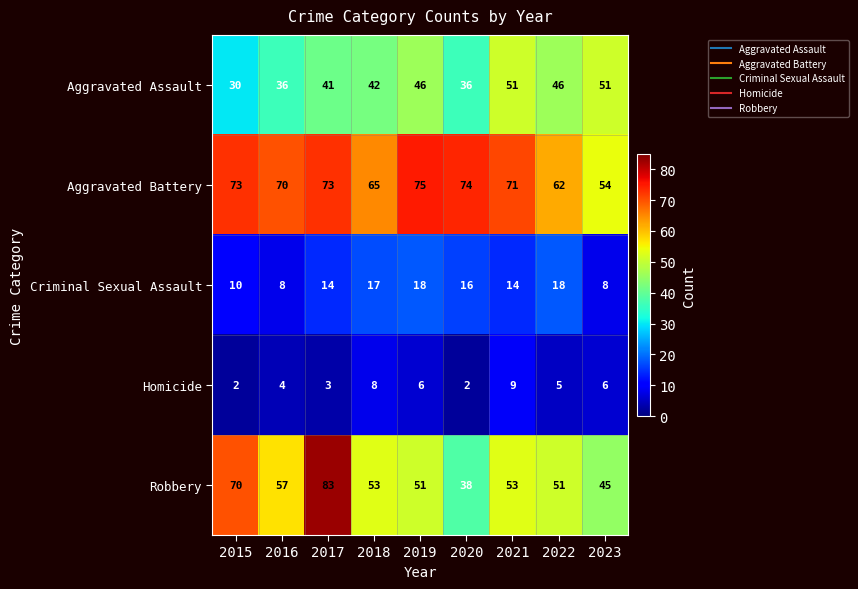

How many Criminal Sexual Assault values are between 10 and 17?

5